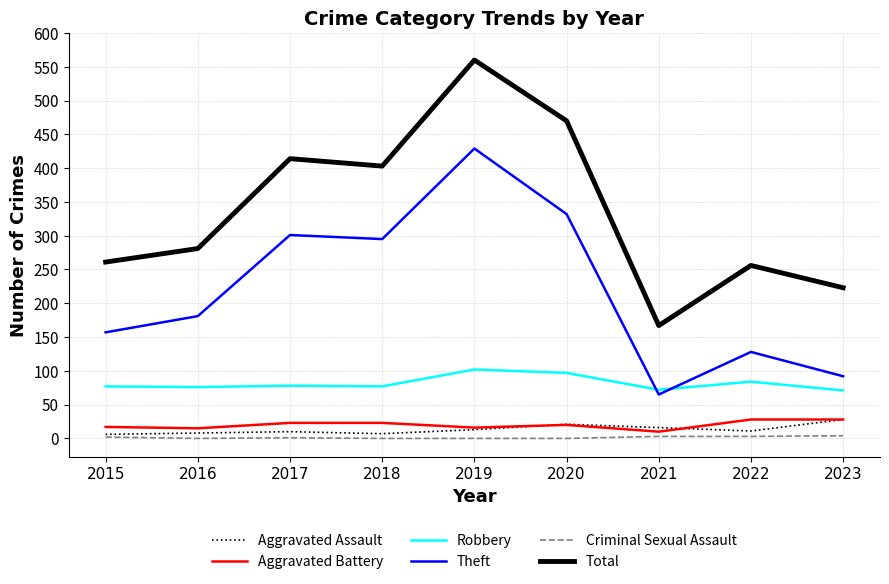

The Total series shows 167 at 2021. True or false?

True